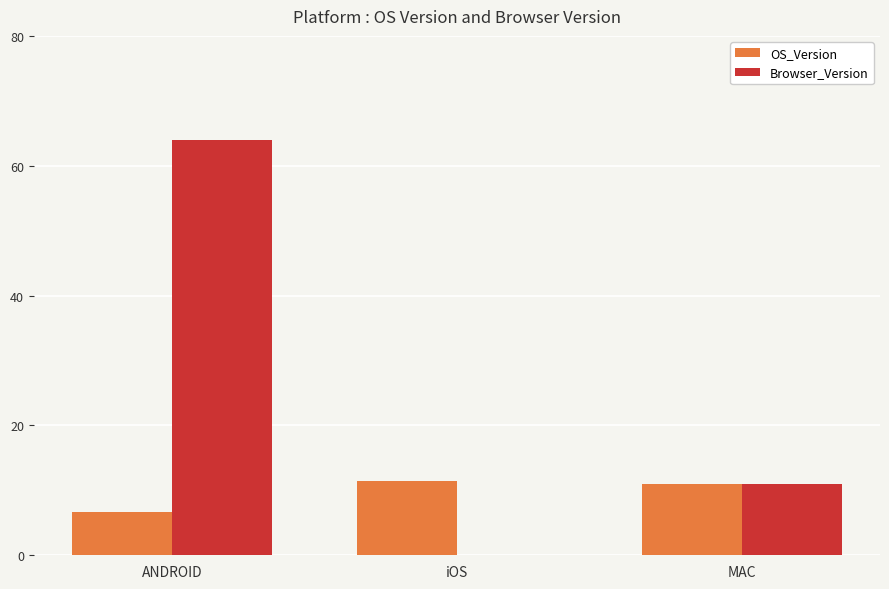

Reading left to right, list all the values displayed in this chart.

OS_Version: ANDROID=6.7	iOS=11.4	MAC=11.1
Browser_Version: ANDROID=64.0	iOS=0.0	MAC=11.0